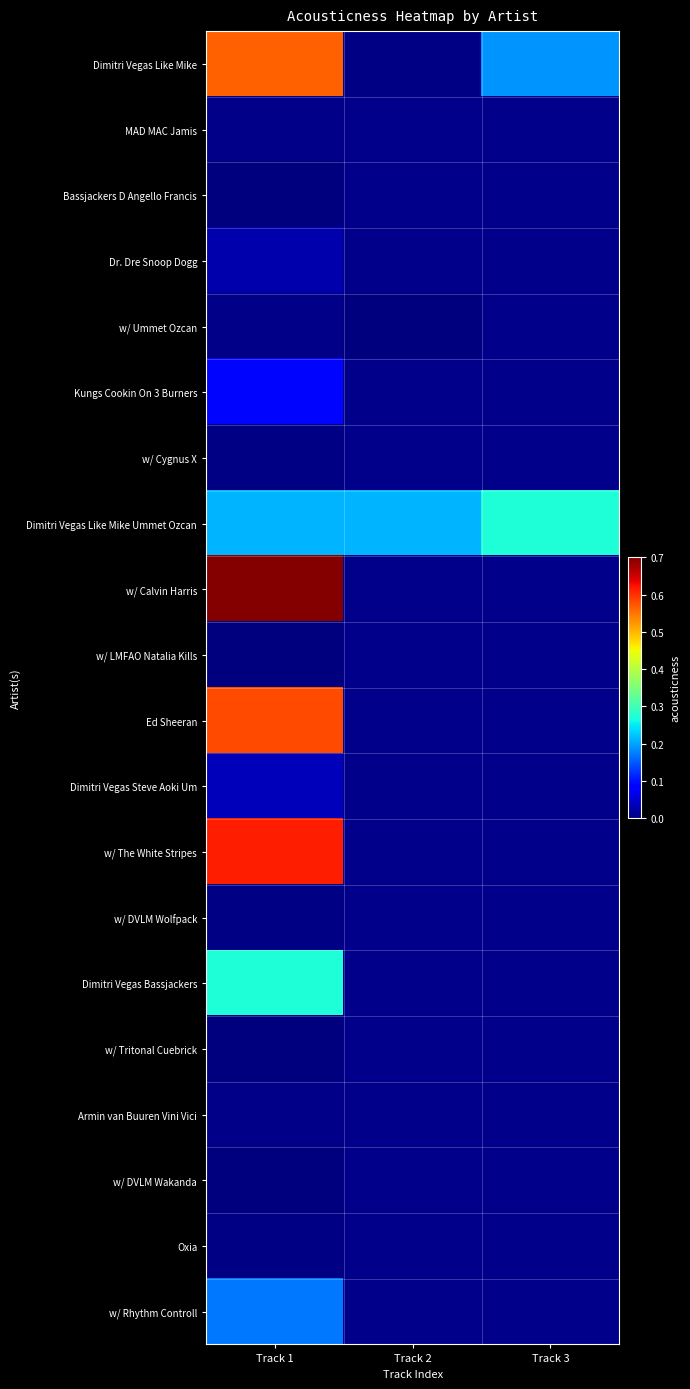

At which label is Bassjackers D Angello Francis closest to 0?

Track 1